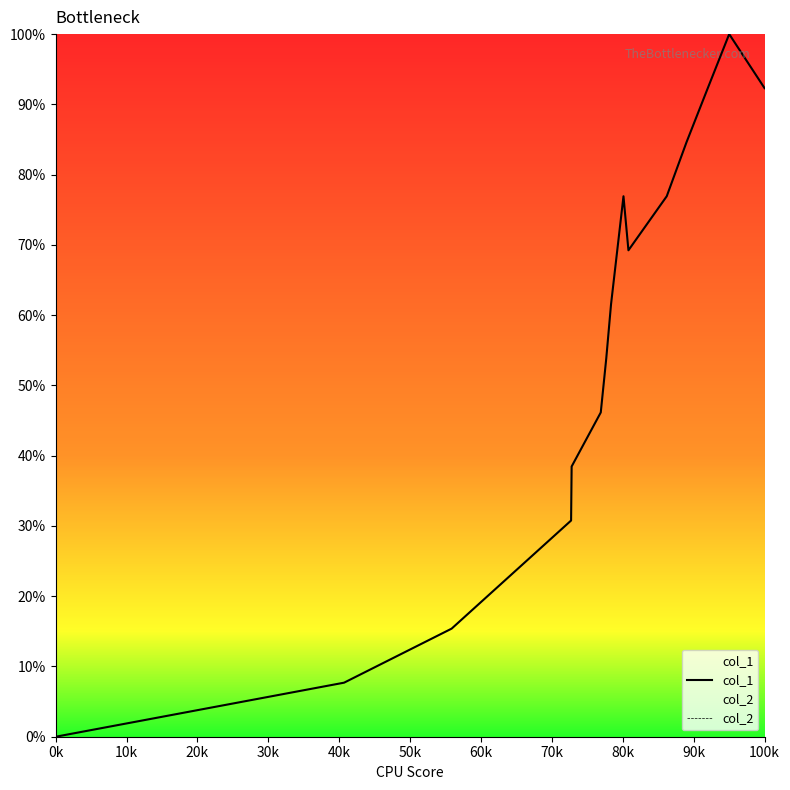

At which label is col_1 closest to 0?

0k